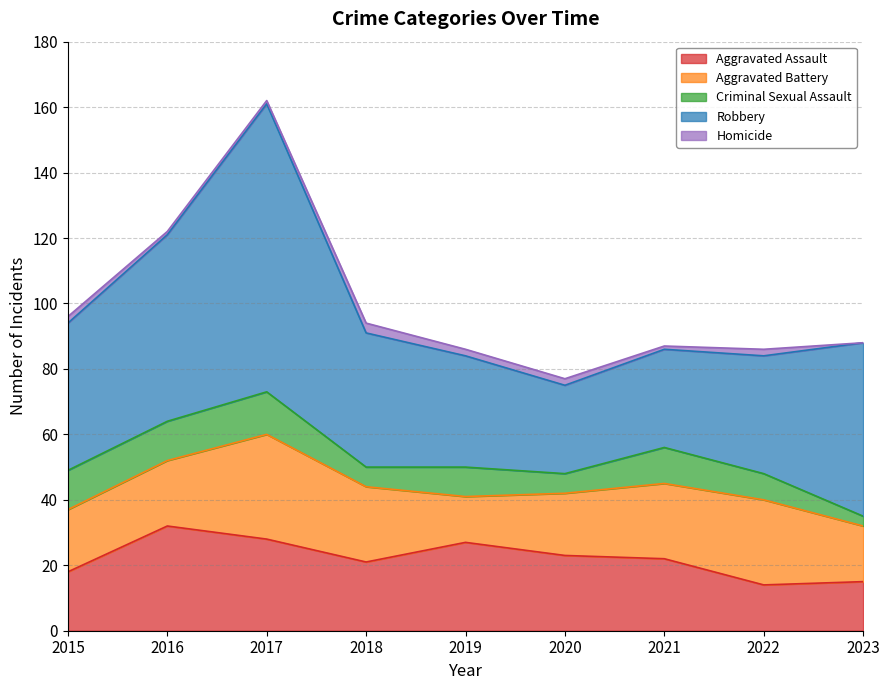

How many distinct data groups are displayed?

5